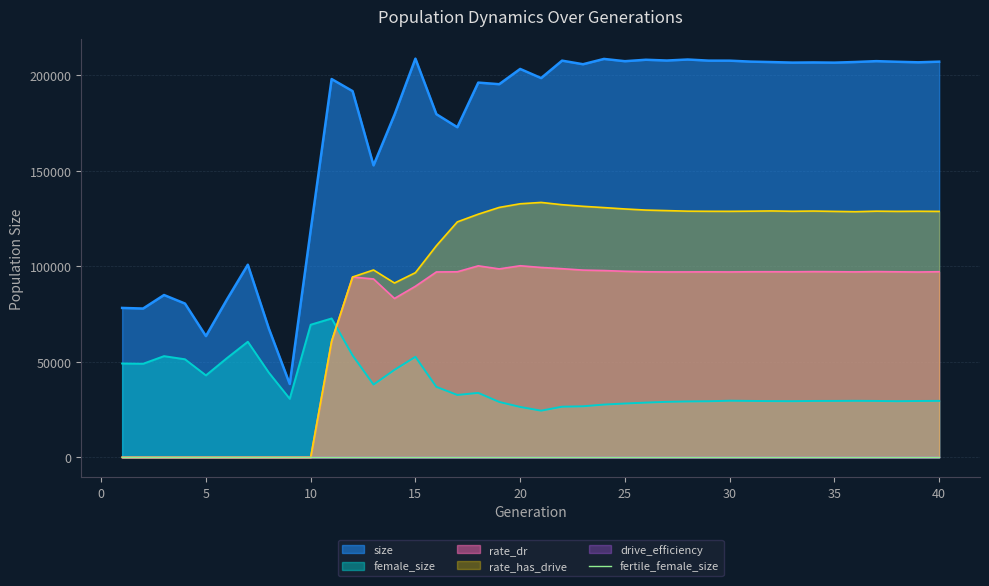

Which series has the largest total across all categories?

size